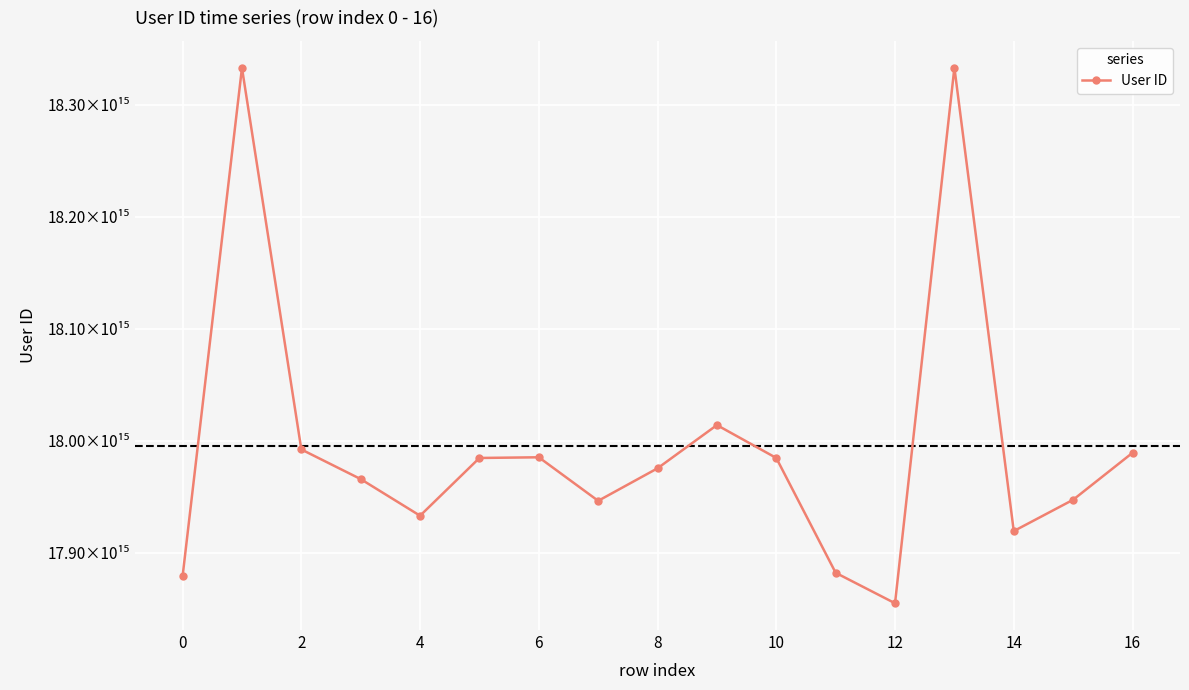

How many interior local valleys (lower than both neighbors) does the data have?

4